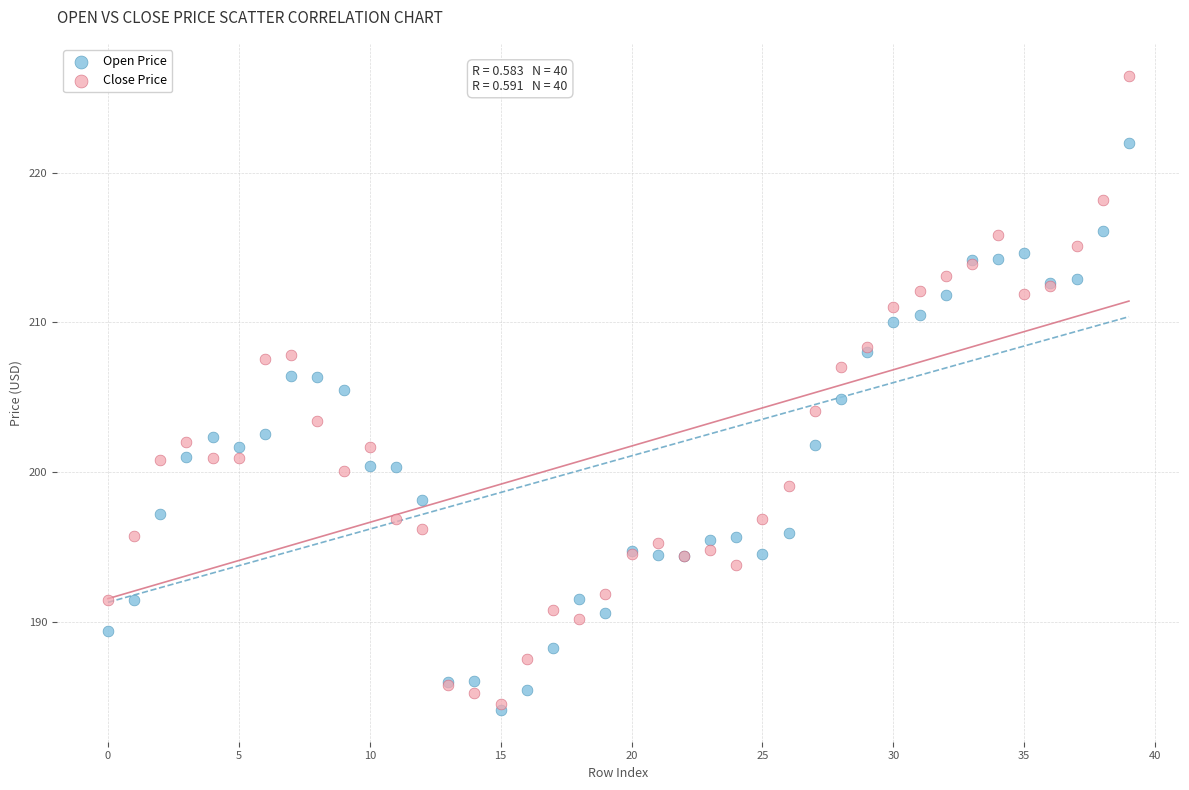

What are all the series names shown in the legend?

Open Price, Close Price